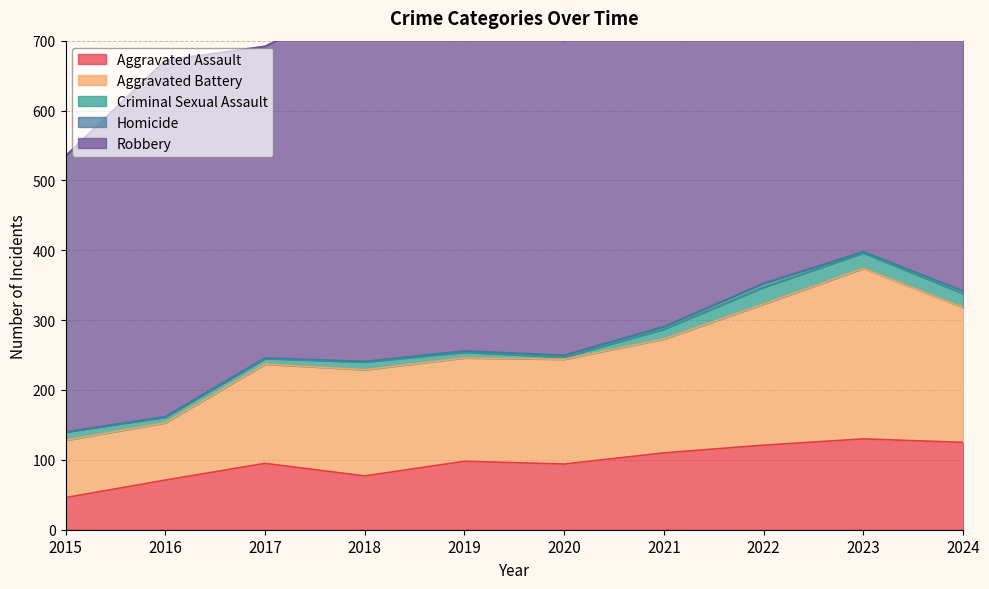

Which series changed the most between 2017 and 2019?

Robbery